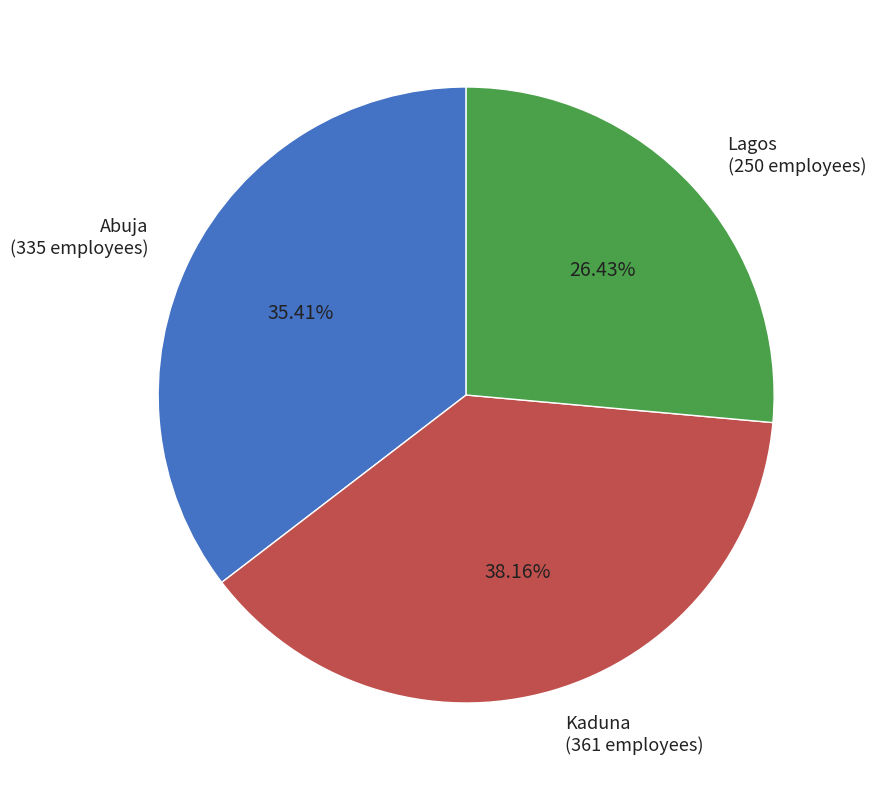

Is Kaduna (361 employees) the majority of the pie?

No